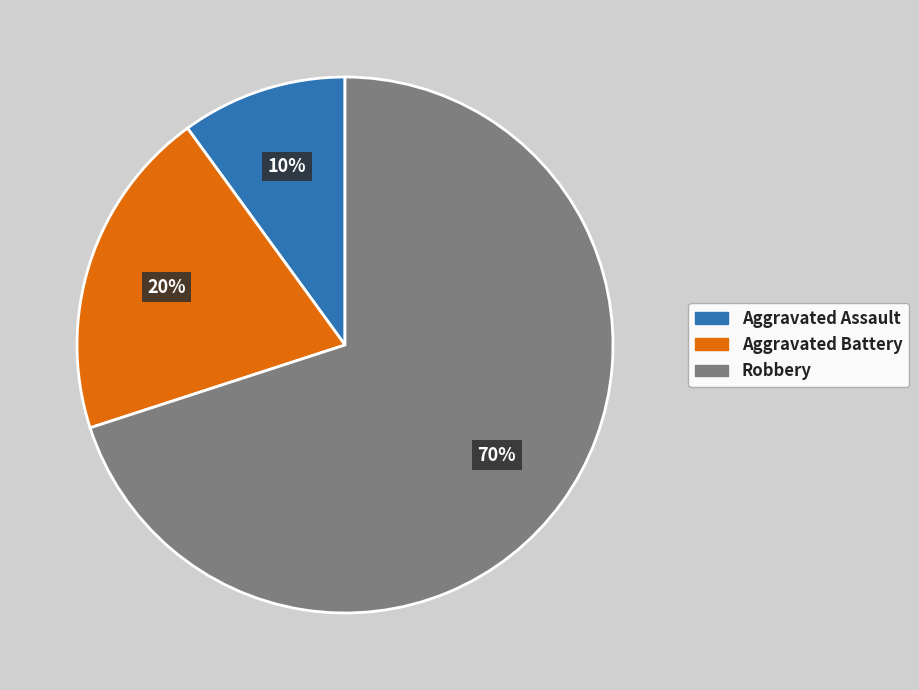

Between Robbery and Aggravated Assault, which is larger?

Robbery